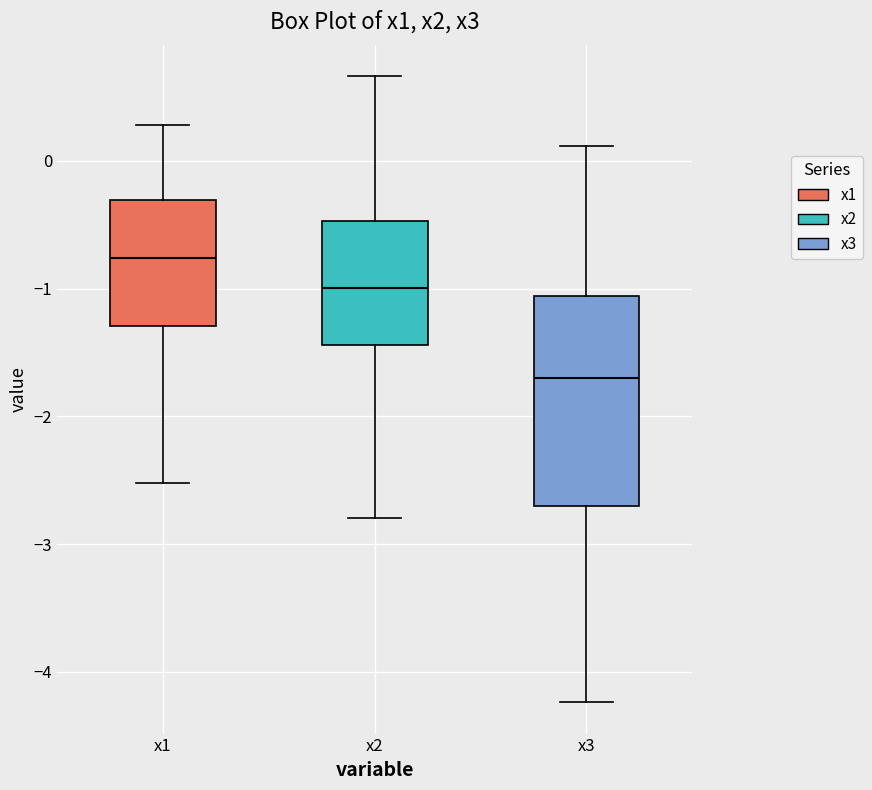

Which box's median line is the lowest?

x3